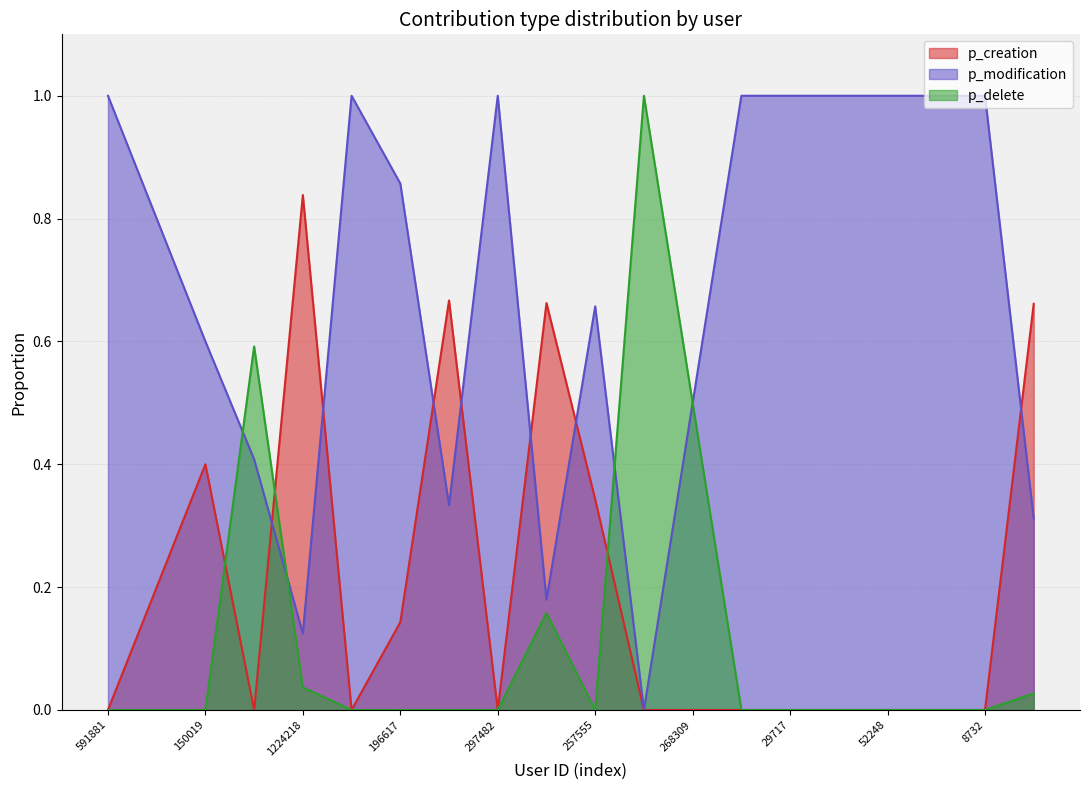

At which label does p_modification reach its peak?

591881